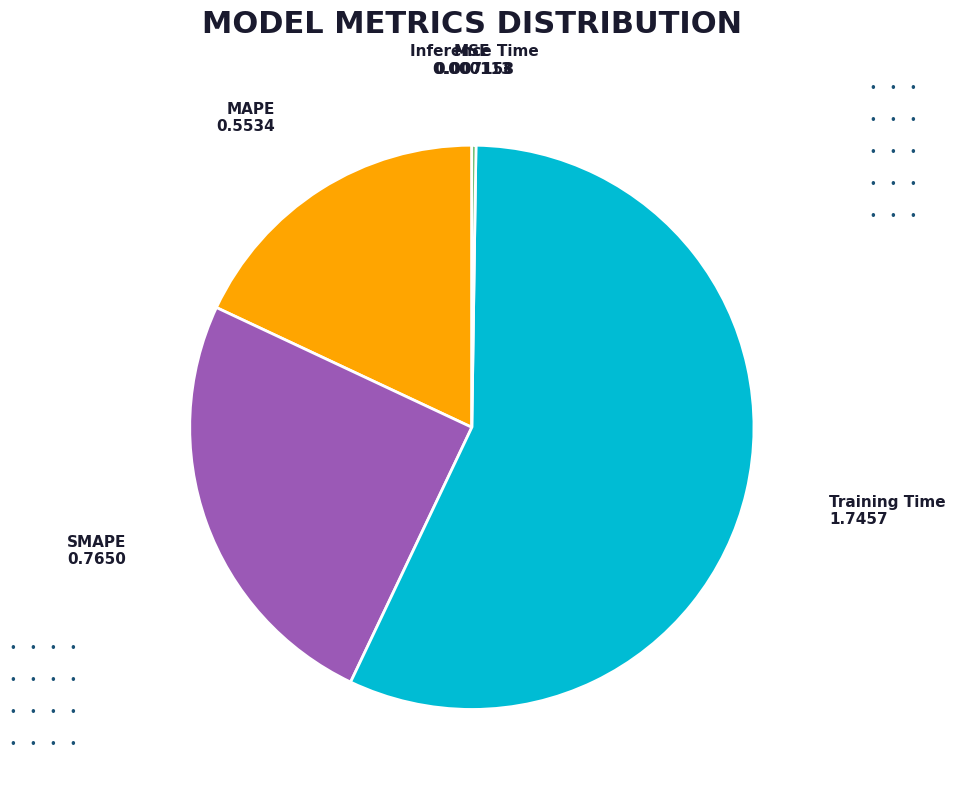

Is there any slice that represents more than half of the pie?

Yes